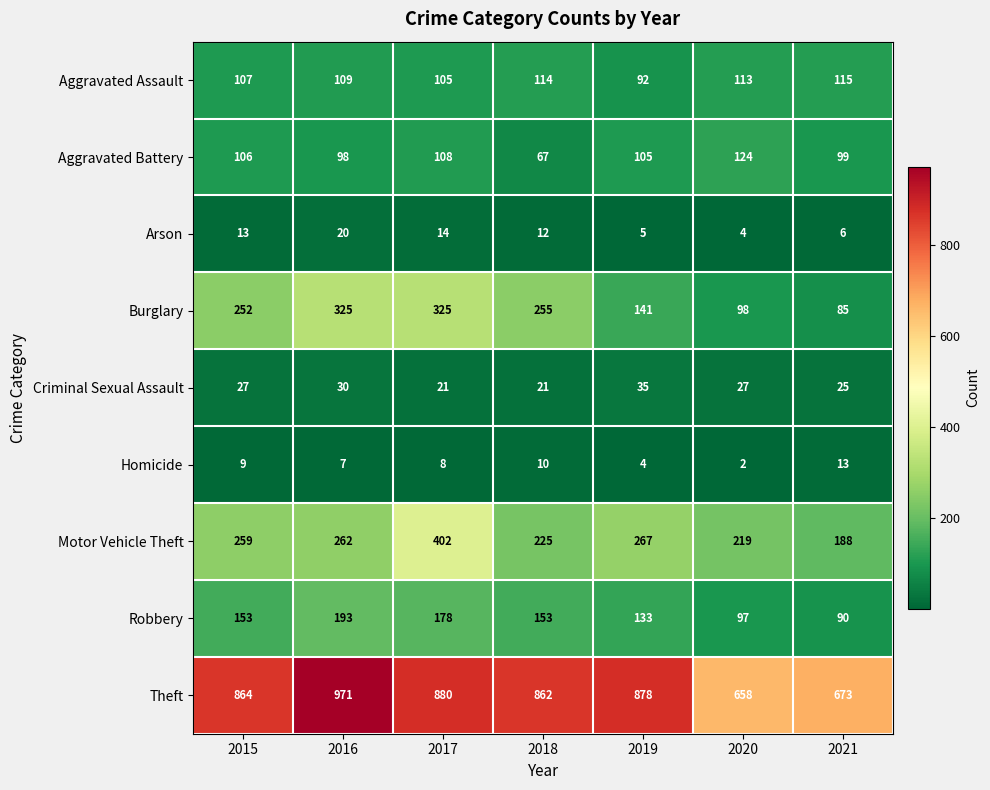

What is the sum of the Aggravated Battery values at 2016 and 2021?

197